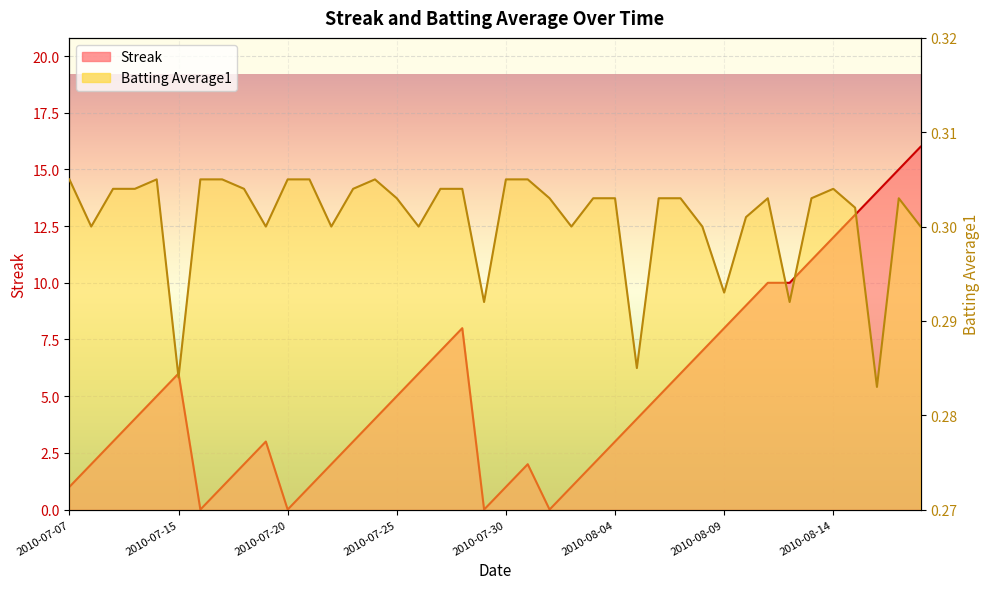

At which category does the chart reach its peak across all series?

2010-08-18